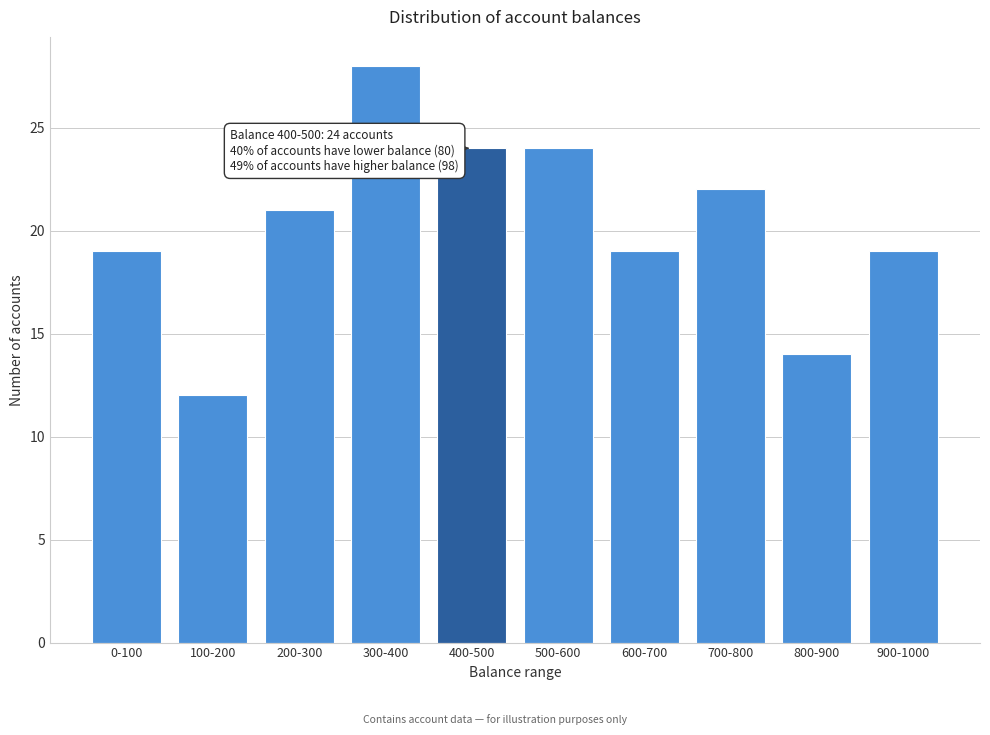

Reading left to right, extract all data points from this chart.

19	12	21	28	24	24	19	22	14	19